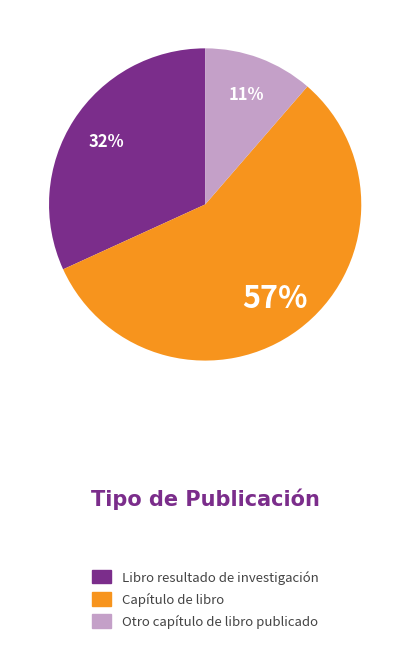

Which category has the biggest portion of the pie?

Capítulo de libro